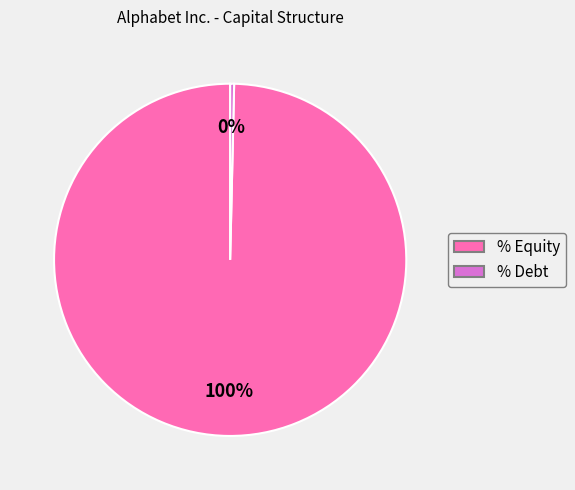

How many segments does this pie chart have?

2